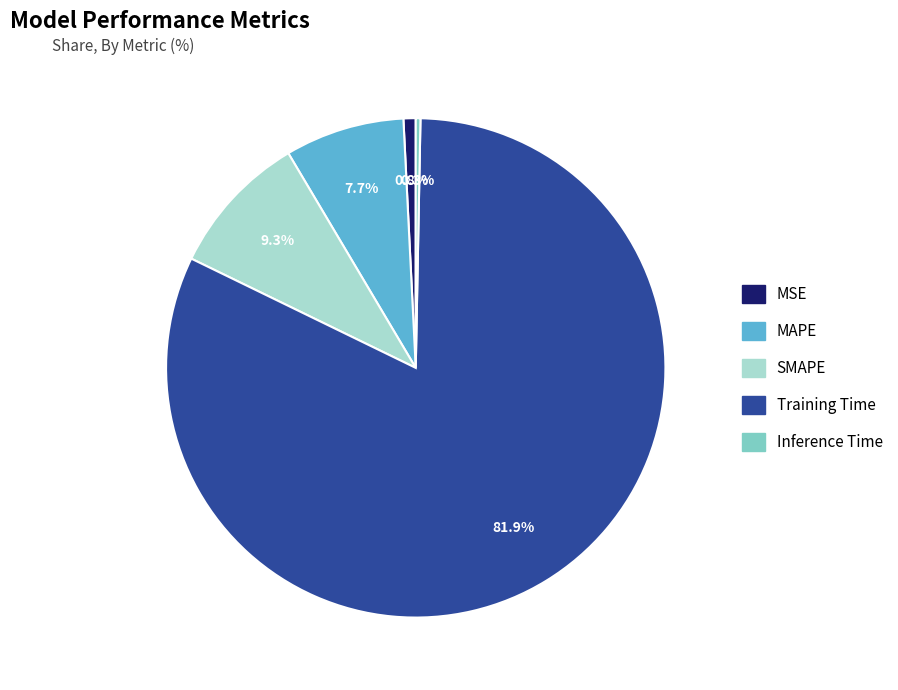

What percentage is the SMAPE slice, to the nearest percent?

9%